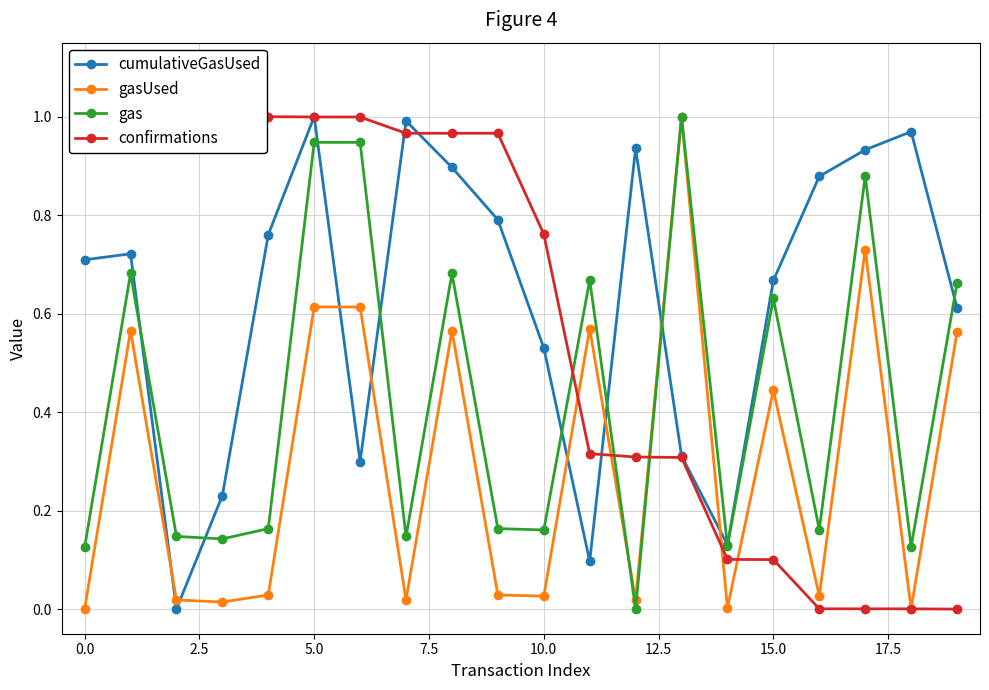

How many lines are shown in the chart?

4